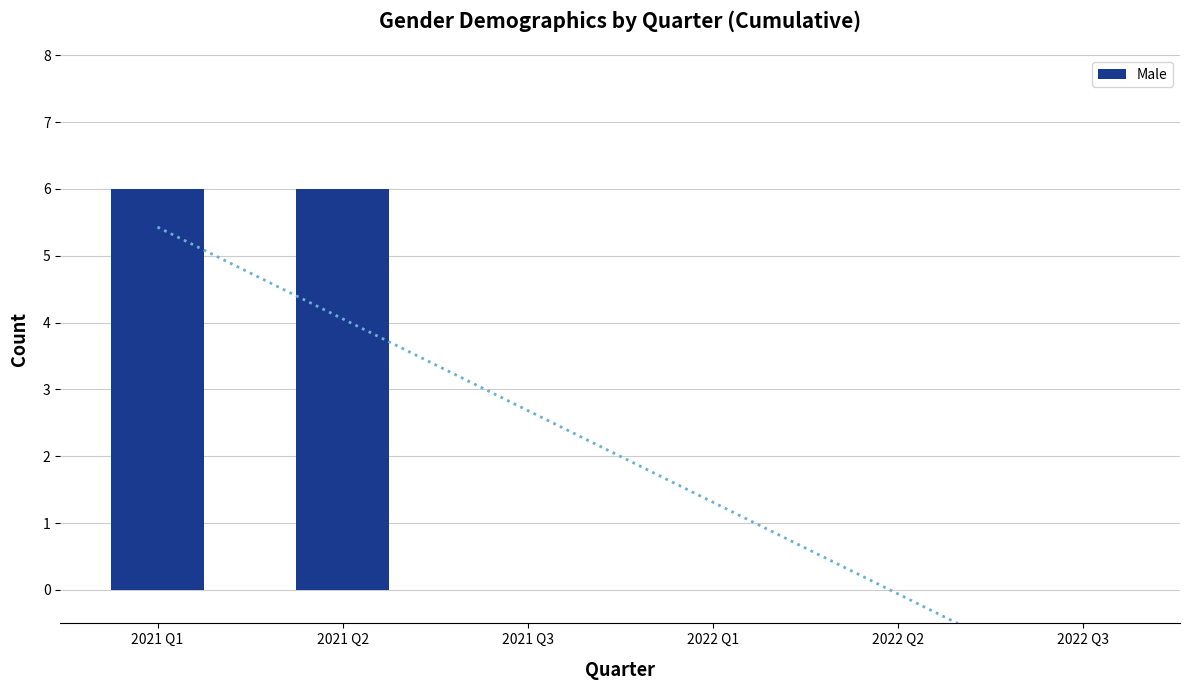

What is the difference between the maximum and second lowest values?

6